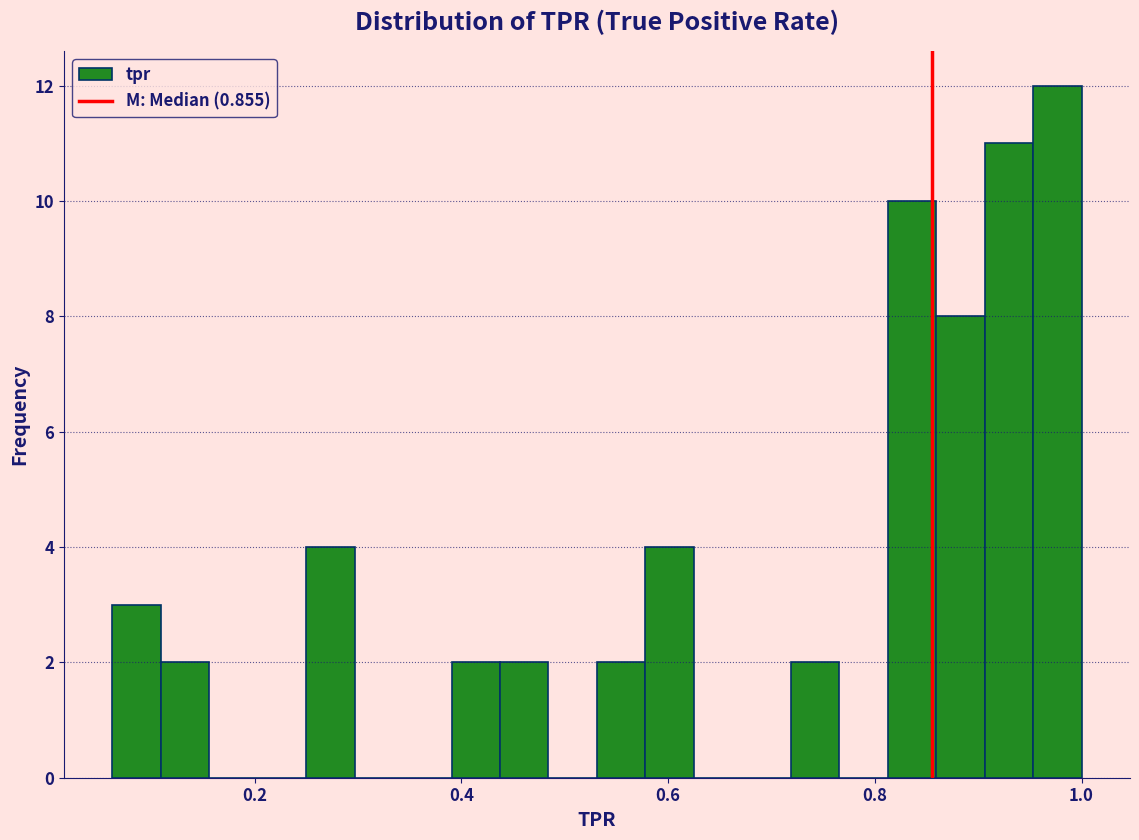

Read against the x-axis, roughly where is the centre of the tallest bar?

0.98